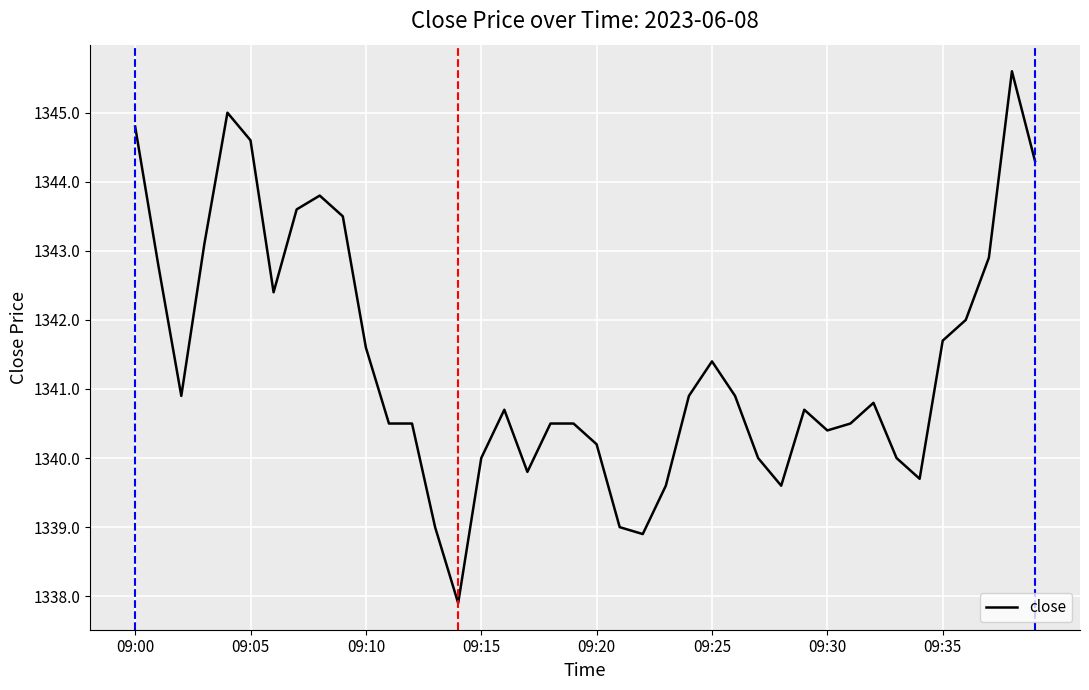

What is the maximum value shown in the chart?

1345.6